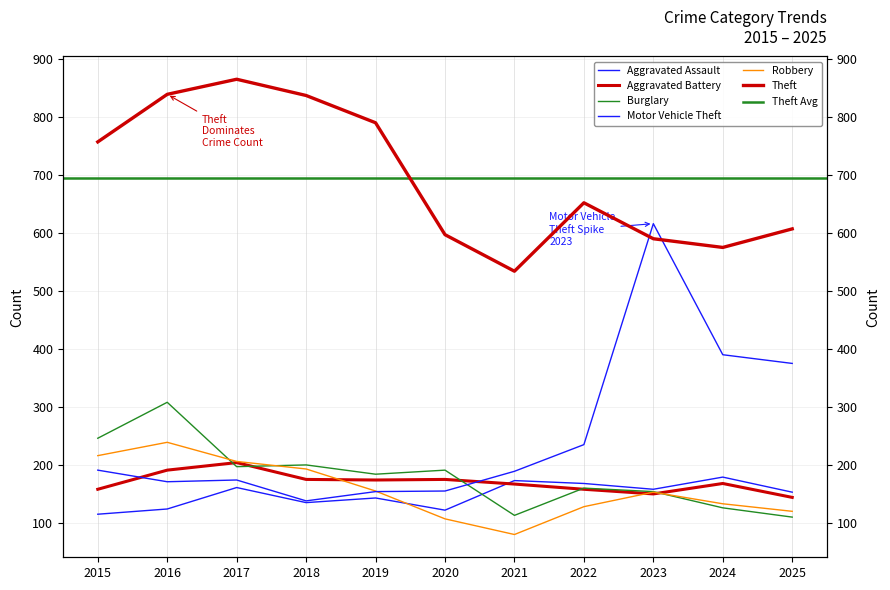

What is the spread (max minus min) of values at 2016?

715